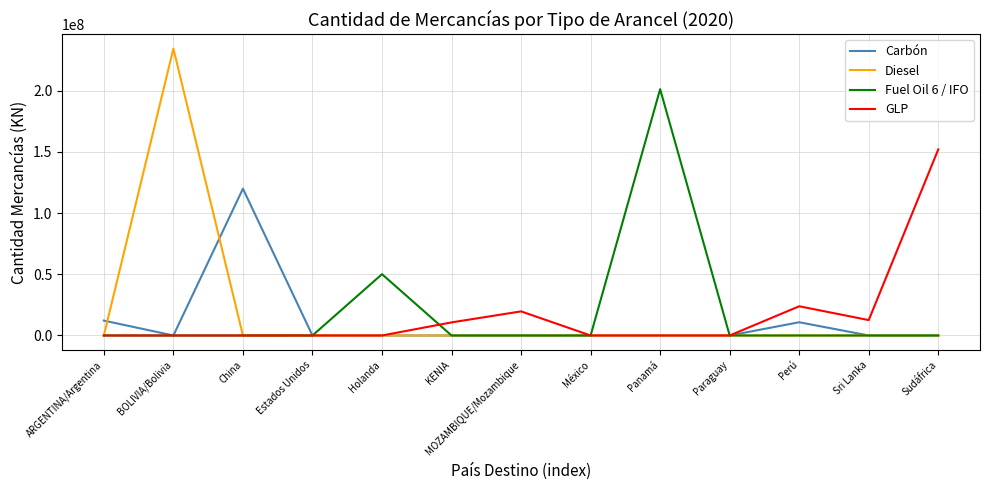

What position from the right is MOZAMBIQUE/Mozambique?

7